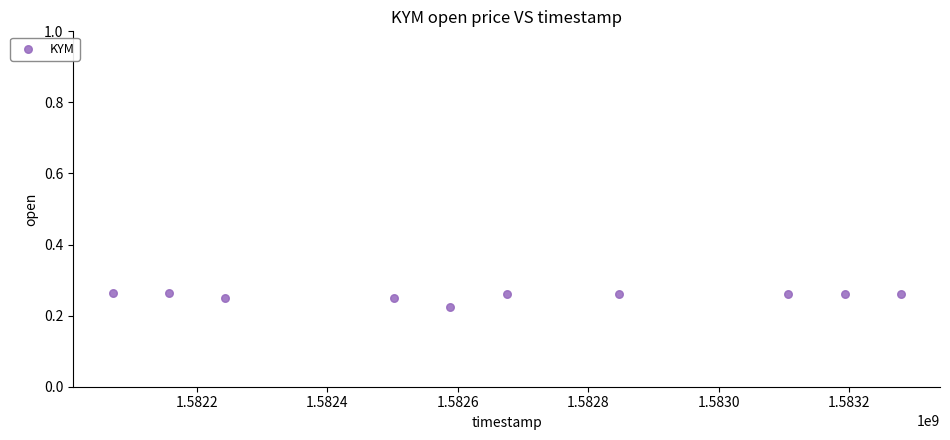

What is the range of X values (max minus min)?

1209600.0